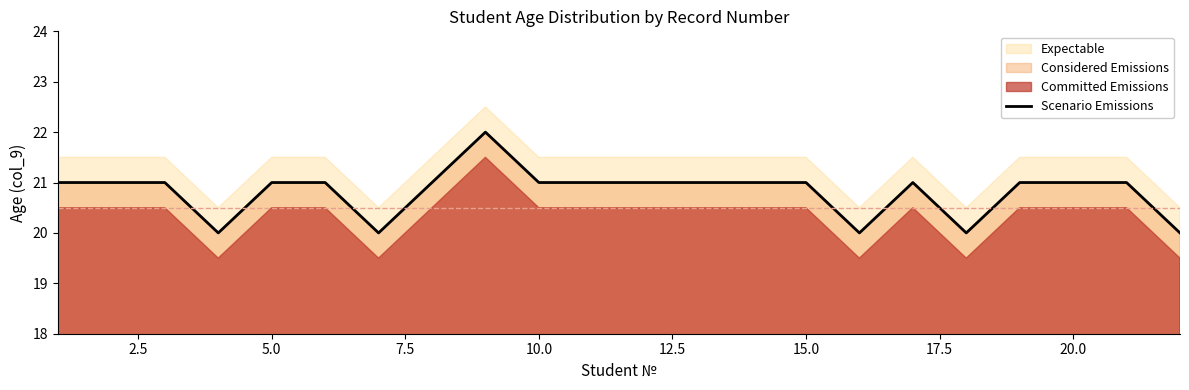

The Scenario Emissions series shows 21 at 15.0. True or false?

True